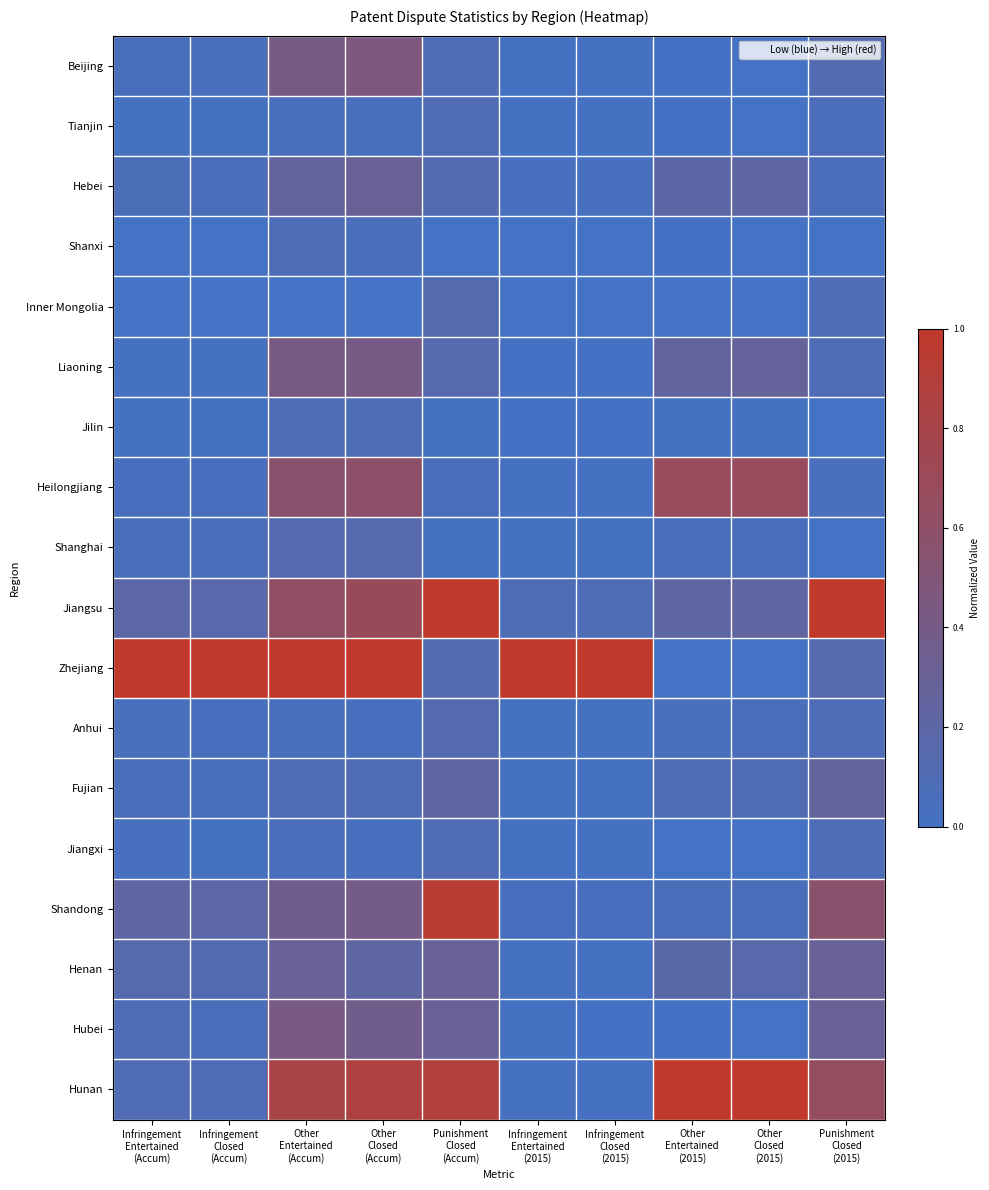

Reading right to left, transcribe all the data shown in this chart.

Beijing: Punishment
Closed
(2015)=0.1	Other
Closed
(2015)=0.0	Other
Entertained
(2015)=0.0	Infringement
Closed
(2015)=0.0	Infringement
Entertained
(2015)=0.0	Punishment
Closed
(Accum)=0.1	Other
Closed
(Accum)=0.5	Other
Entertained
(Accum)=0.4	Infringement
Closed
(Accum)=0.0	Infringement
Entertained
(Accum)=0.0
Tianjin: Punishment
Closed
(2015)=0.1	Other
Closed
(2015)=0.0	Other
Entertained
(2015)=0.0	Infringement
Closed
(2015)=0.0	Infringement
Entertained
(2015)=0.0	Punishment
Closed
(Accum)=0.1	Other
Closed
(Accum)=0.0	Other
Entertained
(Accum)=0.0	Infringement
Closed
(Accum)=0.0	Infringement
Entertained
(Accum)=0.0
Hebei: Punishment
Closed
(2015)=0.1	Other
Closed
(2015)=0.2	Other
Entertained
(2015)=0.2	Infringement
Closed
(2015)=0.0	Infringement
Entertained
(2015)=0.0	Punishment
Closed
(Accum)=0.1	Other
Closed
(Accum)=0.3	Other
Entertained
(Accum)=0.2	Infringement
Closed
(Accum)=0.1	Infringement
Entertained
(Accum)=0.1
Shanxi: Punishment
Closed
(2015)=0.0	Other
Closed
(2015)=0.0	Other
Entertained
(2015)=0.0	Infringement
Closed
(2015)=0.0	Infringement
Entertained
(2015)=0.0	Punishment
Closed
(Accum)=0.0	Other
Closed
(Accum)=0.1	Other
Entertained
(Accum)=0.1	Infringement
Closed
(Accum)=0.0	Infringement
Entertained
(Accum)=0.0
Inner Mongolia: Punishment
Closed
(2015)=0.1	Other
Closed
(2015)=0.0	Other
Entertained
(2015)=0.0	Infringement
Closed
(2015)=0.0	Infringement
Entertained
(2015)=0.0	Punishment
Closed
(Accum)=0.1	Other
Closed
(Accum)=0.0	Other
Entertained
(Accum)=0.0	Infringement
Closed
(Accum)=0.0	Infringement
Entertained
(Accum)=0.0
Liaoning: Punishment
Closed
(2015)=0.1	Other
Closed
(2015)=0.3	Other
Entertained
(2015)=0.2	Infringement
Closed
(2015)=0.0	Infringement
Entertained
(2015)=0.0	Punishment
Closed
(Accum)=0.1	Other
Closed
(Accum)=0.4	Other
Entertained
(Accum)=0.4	Infringement
Closed
(Accum)=0.0	Infringement
Entertained
(Accum)=0.0
Jilin: Punishment
Closed
(2015)=0.0	Other
Closed
(2015)=0.0	Other
Entertained
(2015)=0.0	Infringement
Closed
(2015)=0.0	Infringement
Entertained
(2015)=0.0	Punishment
Closed
(Accum)=0.0	Other
Closed
(Accum)=0.1	Other
Entertained
(Accum)=0.1	Infringement
Closed
(Accum)=0.0	Infringement
Entertained
(Accum)=0.0
Heilongjiang: Punishment
Closed
(2015)=0.0	Other
Closed
(2015)=0.7	Other
Entertained
(2015)=0.7	Infringement
Closed
(2015)=0.0	Infringement
Entertained
(2015)=0.0	Punishment
Closed
(Accum)=0.1	Other
Closed
(Accum)=0.6	Other
Entertained
(Accum)=0.6	Infringement
Closed
(Accum)=0.0	Infringement
Entertained
(Accum)=0.0
Shanghai: Punishment
Closed
(2015)=0.0	Other
Closed
(2015)=0.1	Other
Entertained
(2015)=0.1	Infringement
Closed
(2015)=0.0	Infringement
Entertained
(2015)=0.0	Punishment
Closed
(Accum)=0.0	Other
Closed
(Accum)=0.1	Other
Entertained
(Accum)=0.1	Infringement
Closed
(Accum)=0.1	Infringement
Entertained
(Accum)=0.1
Jiangsu: Punishment
Closed
(2015)=1.0	Other
Closed
(2015)=0.2	Other
Entertained
(2015)=0.2	Infringement
Closed
(2015)=0.1	Infringement
Entertained
(2015)=0.1	Punishment
Closed
(Accum)=1.0	Other
Closed
(Accum)=0.7	Other
Entertained
(Accum)=0.6	Infringement
Closed
(Accum)=0.2	Infringement
Entertained
(Accum)=0.2
Zhejiang: Punishment
Closed
(2015)=0.1	Other
Closed
(2015)=0.0	Other
Entertained
(2015)=0.0	Infringement
Closed
(2015)=1.0	Infringement
Entertained
(2015)=1.0	Punishment
Closed
(Accum)=0.1	Other
Closed
(Accum)=1.0	Other
Entertained
(Accum)=1.0	Infringement
Closed
(Accum)=1.0	Infringement
Entertained
(Accum)=1.0
Anhui: Punishment
Closed
(2015)=0.1	Other
Closed
(2015)=0.1	Other
Entertained
(2015)=0.1	Infringement
Closed
(2015)=0.0	Infringement
Entertained
(2015)=0.0	Punishment
Closed
(Accum)=0.1	Other
Closed
(Accum)=0.0	Other
Entertained
(Accum)=0.1	Infringement
Closed
(Accum)=0.0	Infringement
Entertained
(Accum)=0.0
Fujian: Punishment
Closed
(2015)=0.3	Other
Closed
(2015)=0.1	Other
Entertained
(2015)=0.1	Infringement
Closed
(2015)=0.0	Infringement
Entertained
(2015)=0.0	Punishment
Closed
(Accum)=0.2	Other
Closed
(Accum)=0.1	Other
Entertained
(Accum)=0.1	Infringement
Closed
(Accum)=0.0	Infringement
Entertained
(Accum)=0.1
Jiangxi: Punishment
Closed
(2015)=0.1	Other
Closed
(2015)=0.0	Other
Entertained
(2015)=0.0	Infringement
Closed
(2015)=0.0	Infringement
Entertained
(2015)=0.0	Punishment
Closed
(Accum)=0.1	Other
Closed
(Accum)=0.0	Other
Entertained
(Accum)=0.1	Infringement
Closed
(Accum)=0.0	Infringement
Entertained
(Accum)=0.0
Shandong: Punishment
Closed
(2015)=0.6	Other
Closed
(2015)=0.1	Other
Entertained
(2015)=0.1	Infringement
Closed
(2015)=0.0	Infringement
Entertained
(2015)=0.0	Punishment
Closed
(Accum)=0.9	Other
Closed
(Accum)=0.4	Other
Entertained
(Accum)=0.4	Infringement
Closed
(Accum)=0.2	Infringement
Entertained
(Accum)=0.2
Henan: Punishment
Closed
(2015)=0.3	Other
Closed
(2015)=0.2	Other
Entertained
(2015)=0.2	Infringement
Closed
(2015)=0.0	Infringement
Entertained
(2015)=0.0	Punishment
Closed
(Accum)=0.3	Other
Closed
(Accum)=0.2	Other
Entertained
(Accum)=0.3	Infringement
Closed
(Accum)=0.1	Infringement
Entertained
(Accum)=0.1
Hubei: Punishment
Closed
(2015)=0.3	Other
Closed
(2015)=0.0	Other
Entertained
(2015)=0.0	Infringement
Closed
(2015)=0.0	Infringement
Entertained
(2015)=0.0	Punishment
Closed
(Accum)=0.3	Other
Closed
(Accum)=0.4	Other
Entertained
(Accum)=0.4	Infringement
Closed
(Accum)=0.1	Infringement
Entertained
(Accum)=0.1
Hunan: Punishment
Closed
(2015)=0.7	Other
Closed
(2015)=1.0	Other
Entertained
(2015)=1.0	Infringement
Closed
(2015)=0.0	Infringement
Entertained
(2015)=0.0	Punishment
Closed
(Accum)=0.9	Other
Closed
(Accum)=0.8	Other
Entertained
(Accum)=0.8	Infringement
Closed
(Accum)=0.1	Infringement
Entertained
(Accum)=0.1